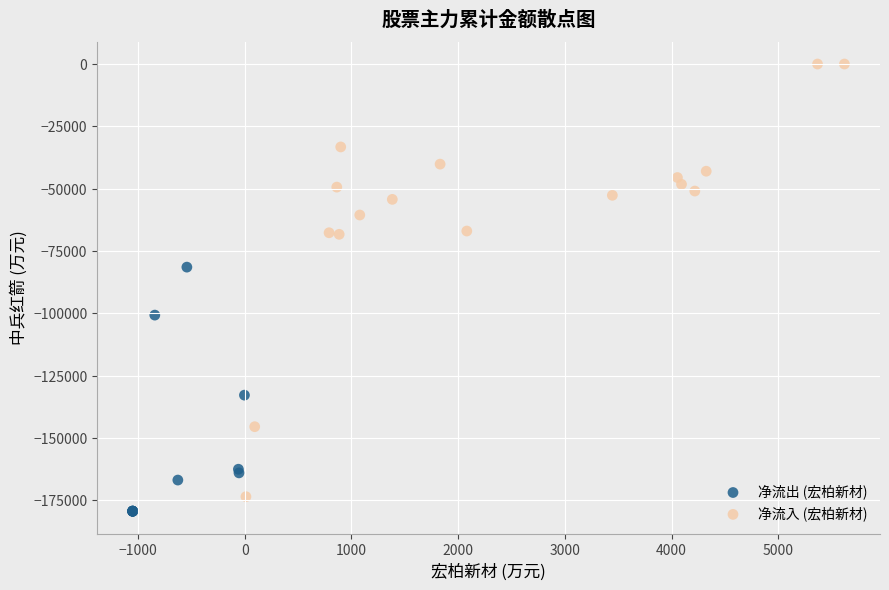

Which series has the widest spread of Y values?

净流入 (宏柏新材)